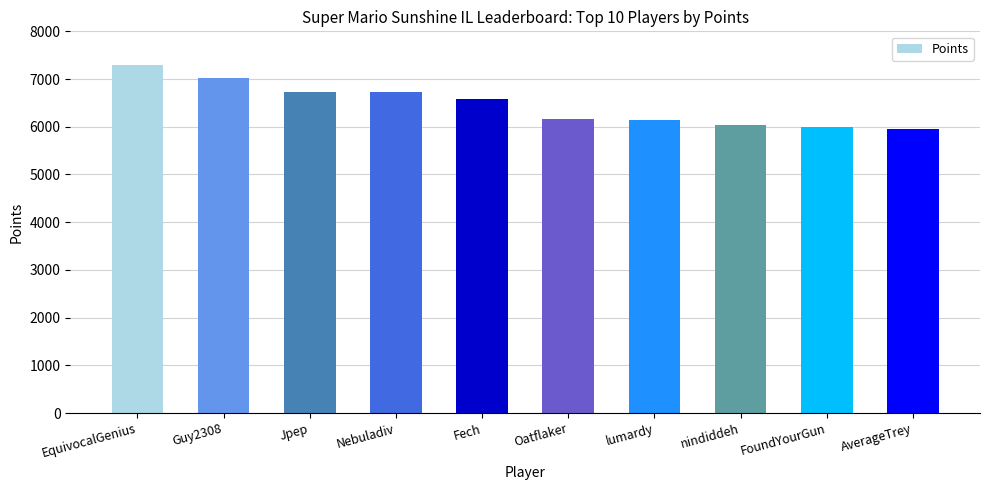

What is the change in value from Fech to lumardy?

-442